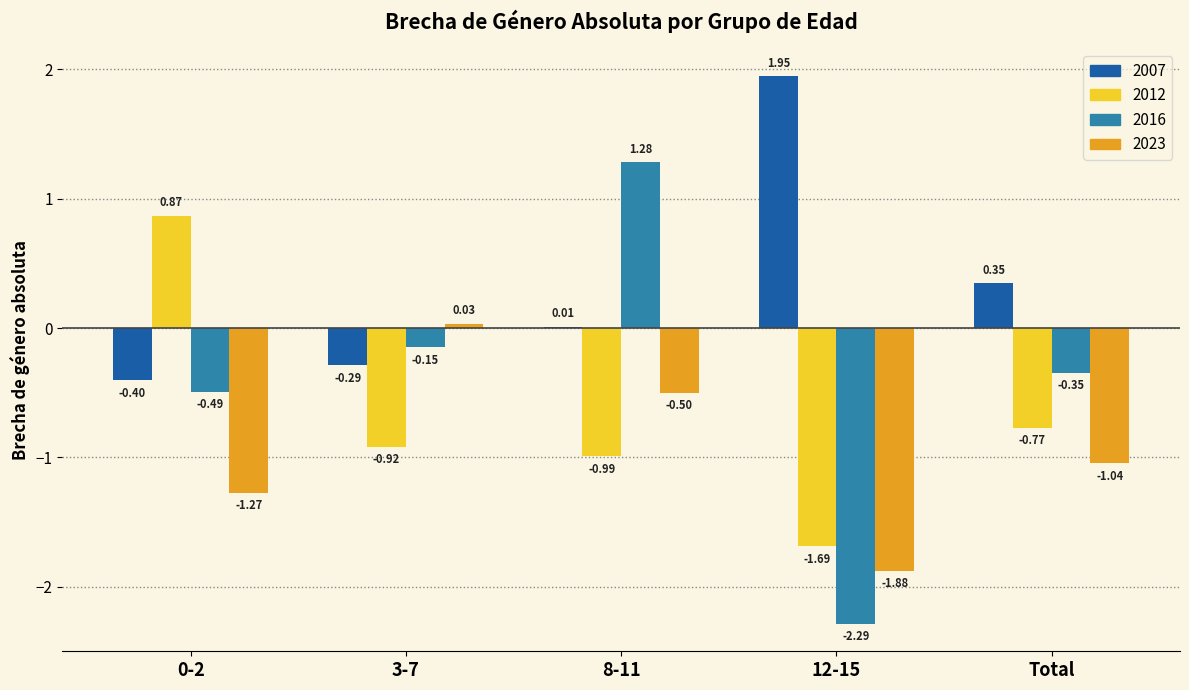

Between 0-2 and 3-7, which series saw the biggest shift?

2012